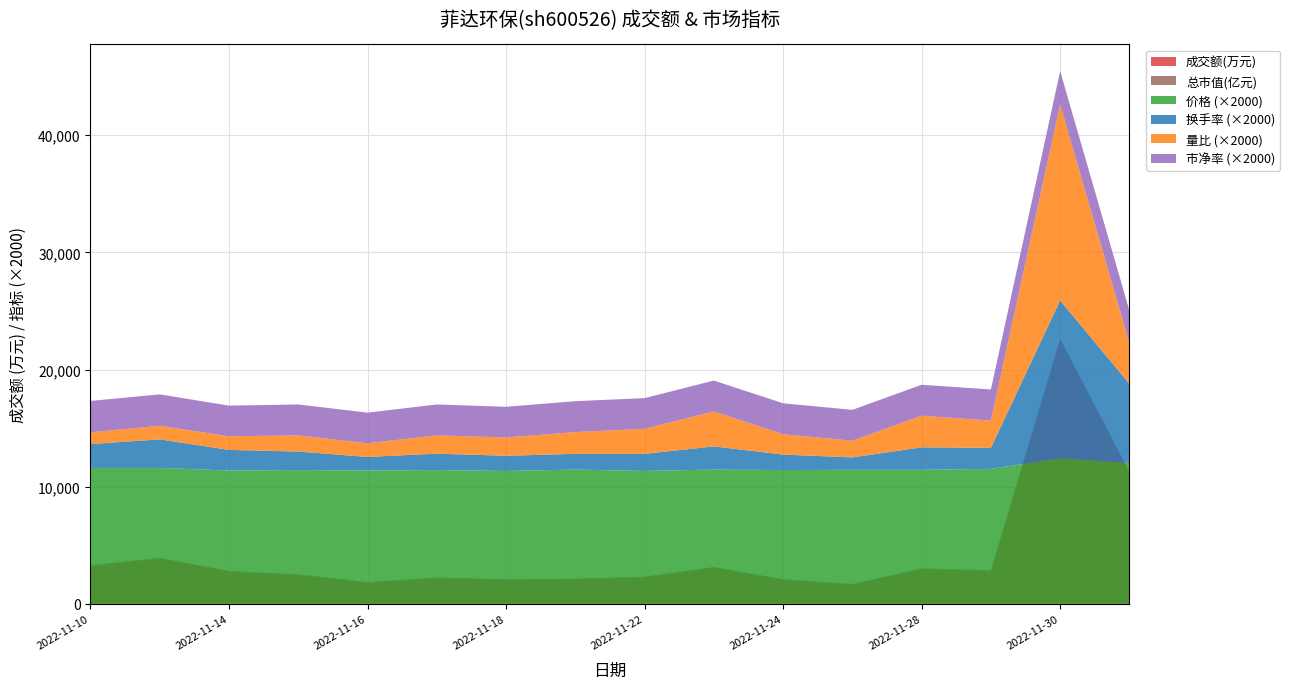

Reading right to left, extract all data points from this chart.

价格: 2022-12-01=6.0	2022-11-30=6.2	2022-11-29=5.8	2022-11-28=5.7	2022-11-25=5.7	2022-11-24=5.7	2022-11-23=5.7	2022-11-22=5.7	2022-11-21=5.7	2022-11-18=5.7	2022-11-17=5.7	2022-11-16=5.7	2022-11-15=5.7	2022-11-14=5.7	2022-11-11=5.8	2022-11-10=5.8
换手率: 2022-12-01=3.4	2022-11-30=6.7	2022-11-29=0.9	2022-11-28=1.0	2022-11-25=0.5	2022-11-24=0.7	2022-11-23=1.0	2022-11-22=0.7	2022-11-21=0.7	2022-11-18=0.7	2022-11-17=0.7	2022-11-16=0.6	2022-11-15=0.8	2022-11-14=0.9	2022-11-11=1.2	2022-11-10=1.0
量比: 2022-12-01=1.7	2022-11-30=8.4	2022-11-29=1.2	2022-11-28=1.4	2022-11-25=0.7	2022-11-24=0.9	2022-11-23=1.5	2022-11-22=1.1	2022-11-21=0.9	2022-11-18=0.8	2022-11-17=0.8	2022-11-16=0.6	2022-11-15=0.7	2022-11-14=0.6	2022-11-11=0.6	2022-11-10=0.5
市净率: 2022-12-01=1.4	2022-11-30=1.4	2022-11-29=1.3	2022-11-28=1.3	2022-11-25=1.3	2022-11-24=1.3	2022-11-23=1.3	2022-11-22=1.3	2022-11-21=1.3	2022-11-18=1.3	2022-11-17=1.3	2022-11-16=1.3	2022-11-15=1.3	2022-11-14=1.3	2022-11-11=1.3	2022-11-10=1.3